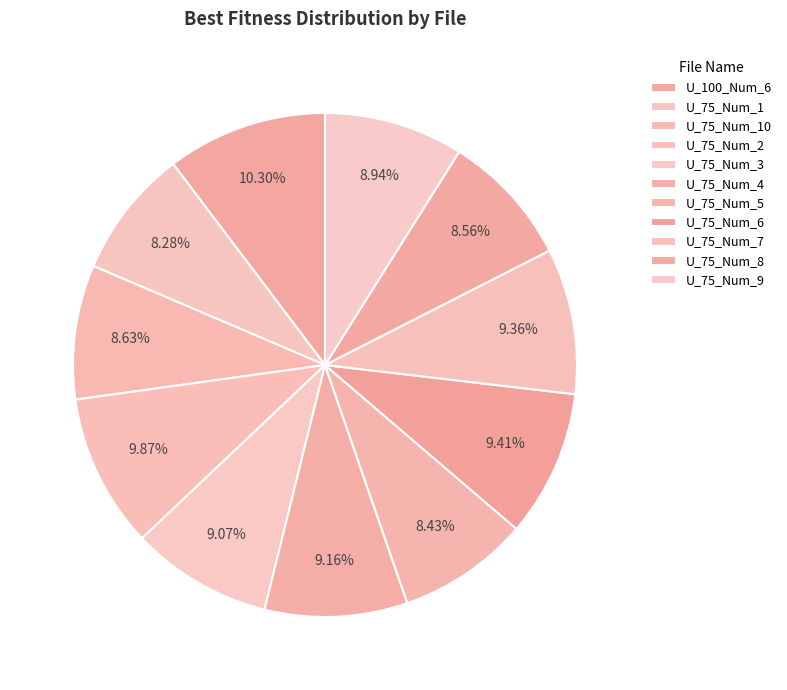

Is there a majority slice in this chart?

No